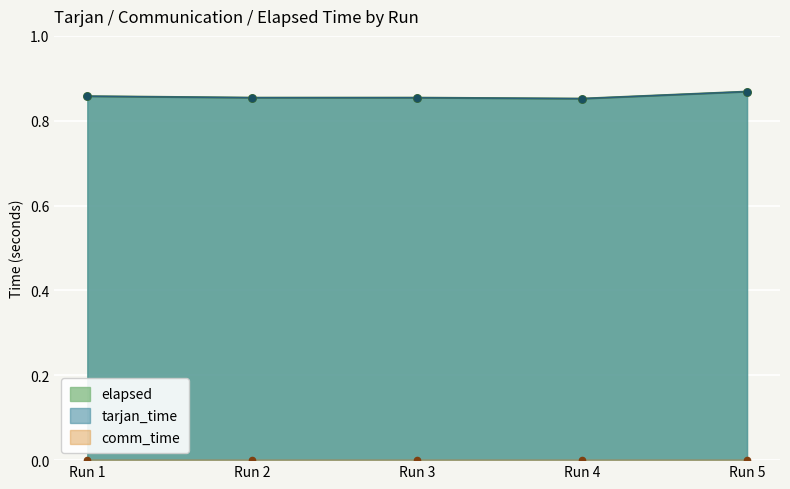

Which series contains the highest Y value?

tarjan_time